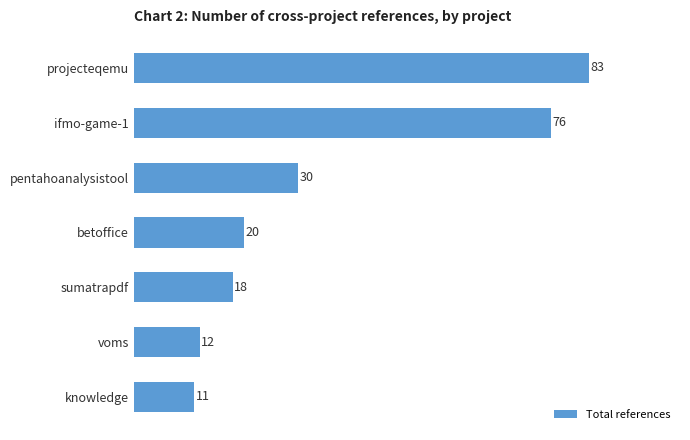

Where is the data nearest to the value 47?

pentahoanalysistool